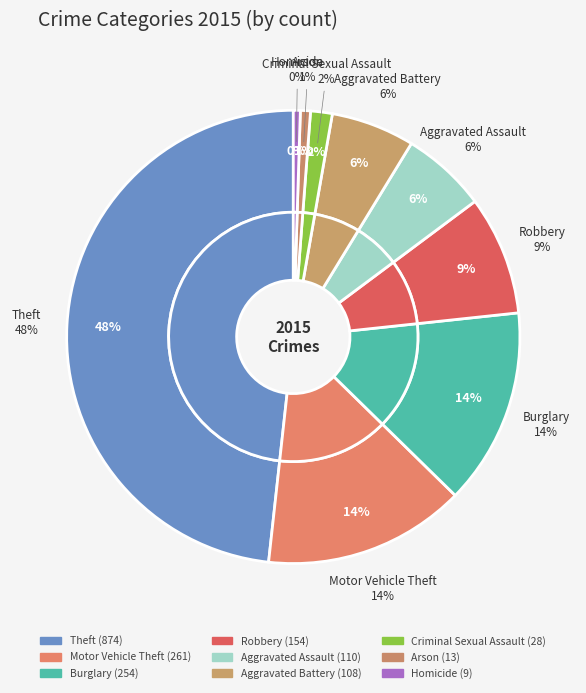

What is the total percentage of Homicide and Motor Vehicle Theft?

14.9%